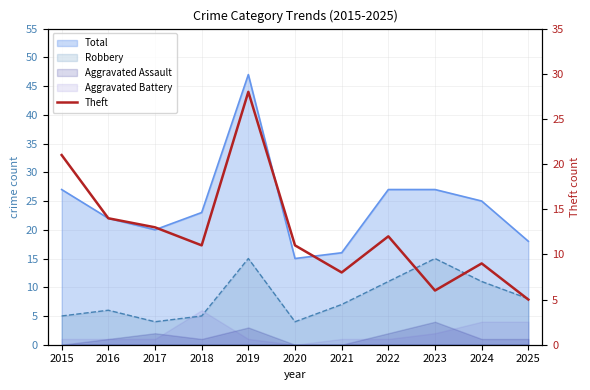

True or false: there are more than 0 points higher than both neighbors.

True